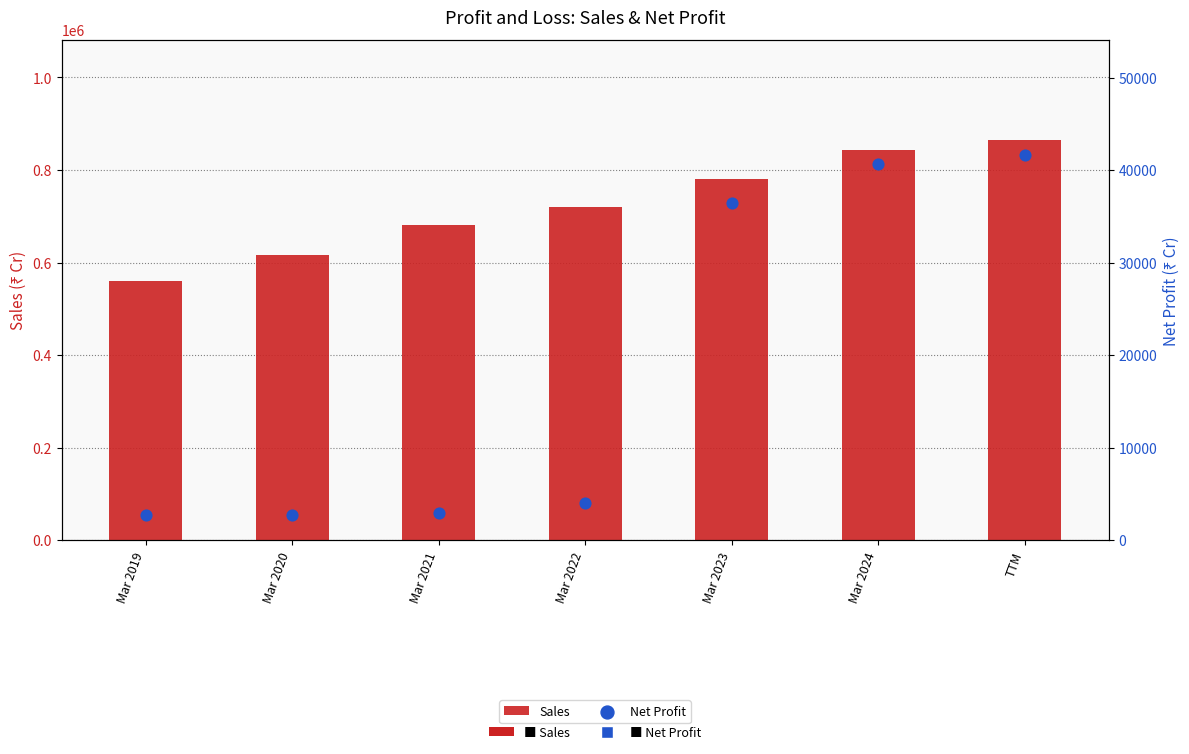

At how many categories does at least one series exceed 531817?

7